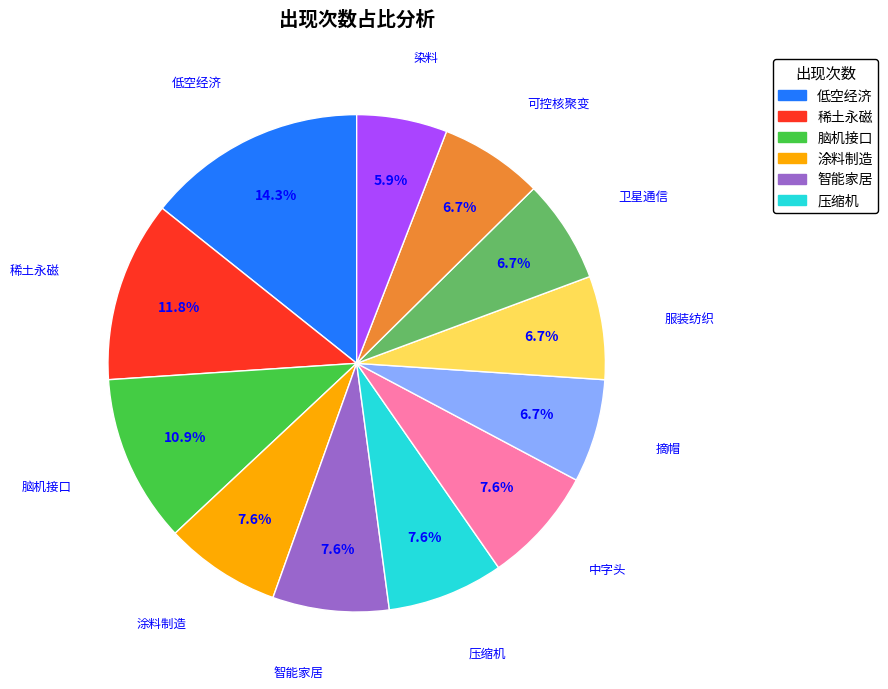

Is there a majority slice in this chart?

No